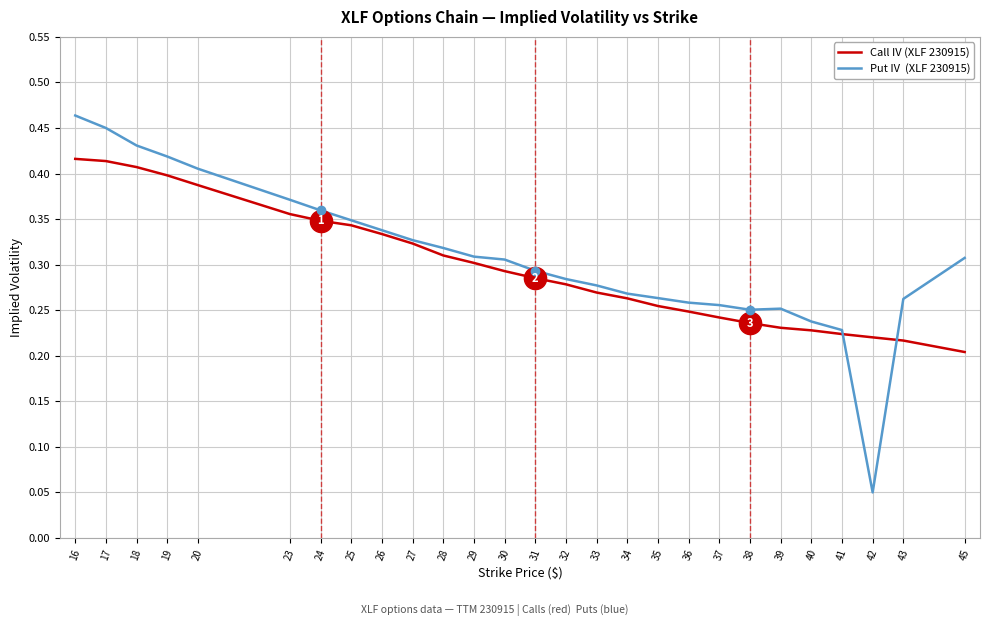

At which category does the chart reach its minimum across all series?

42